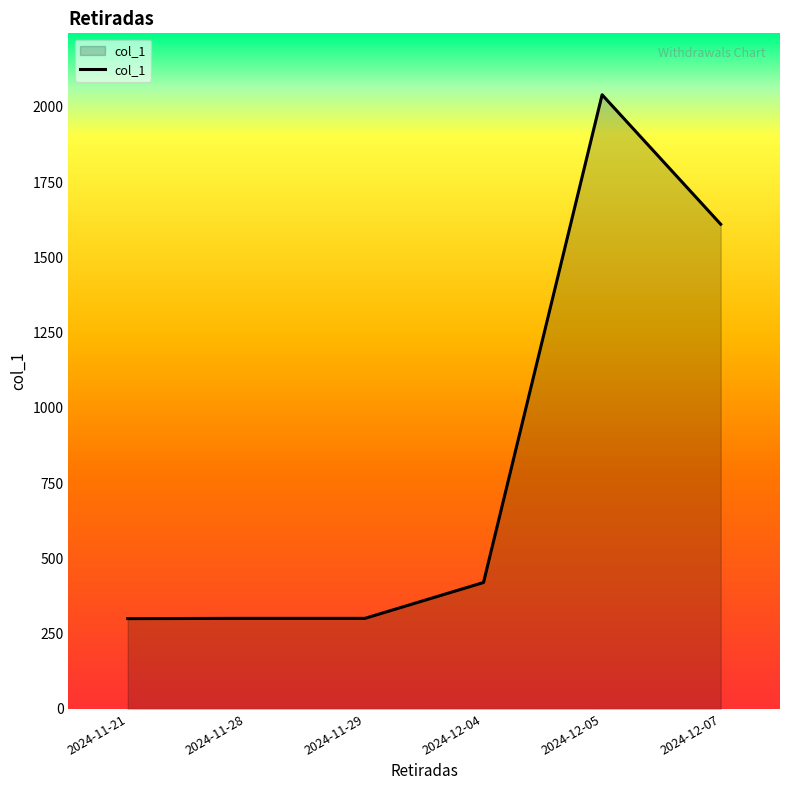

Is it true that the value at 2024-12-05 is 2040.0?

True